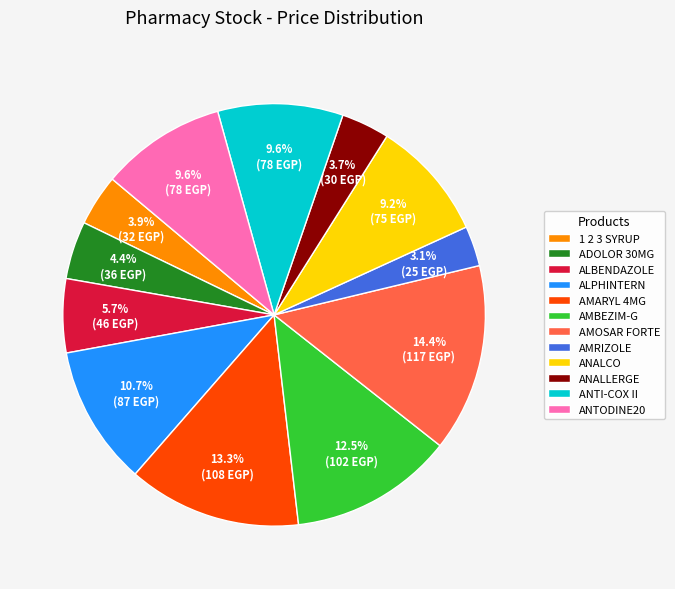

To the nearest percent, what percentage of the pie is ANALLERGE?

4%